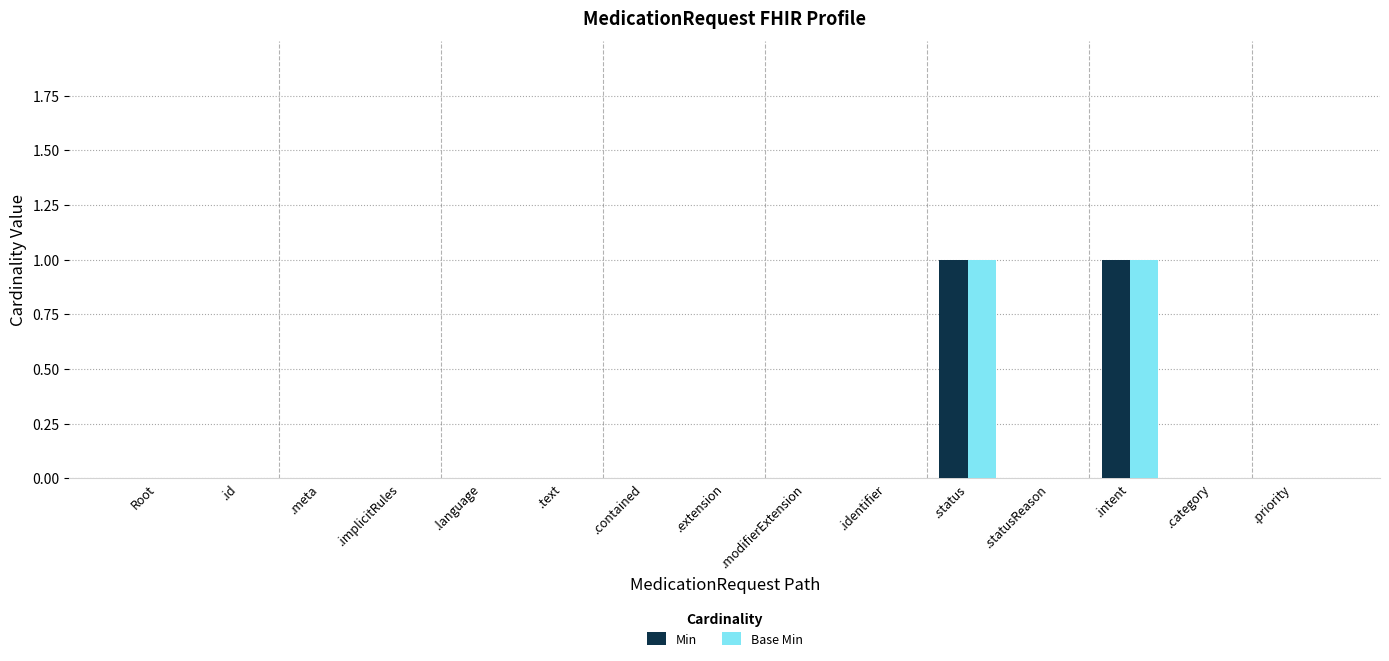

True or false: Base Min has a value of 0 at .text.

True